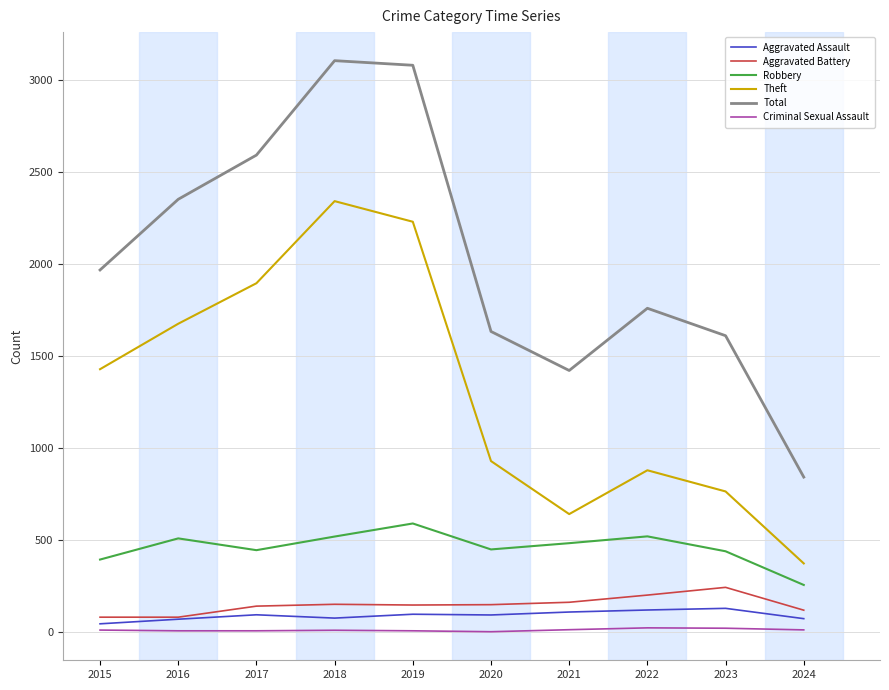

At which label does Aggravated Battery reach its peak?

2023